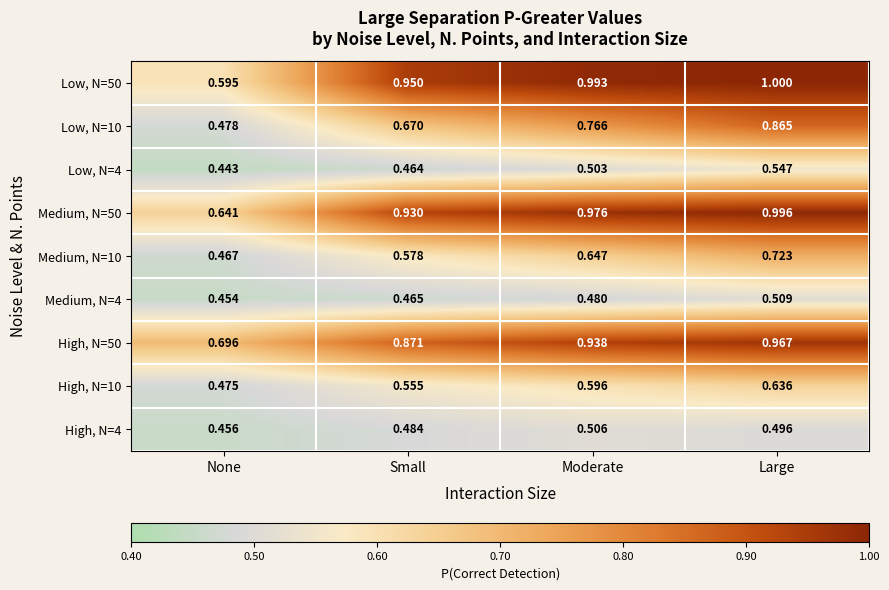

At how many categories does at least one series exceed 0?

4